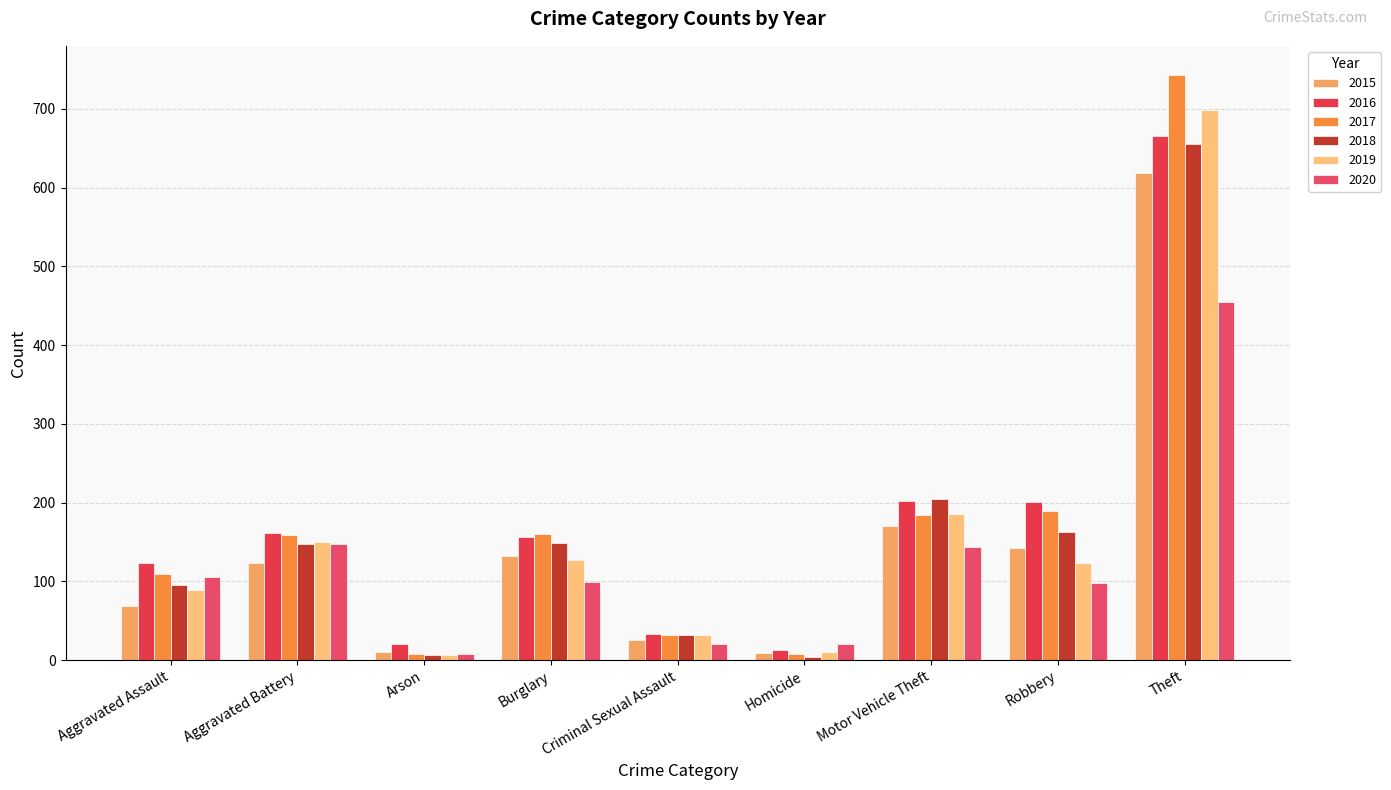

What is the lowest value of the 2020 series?

8